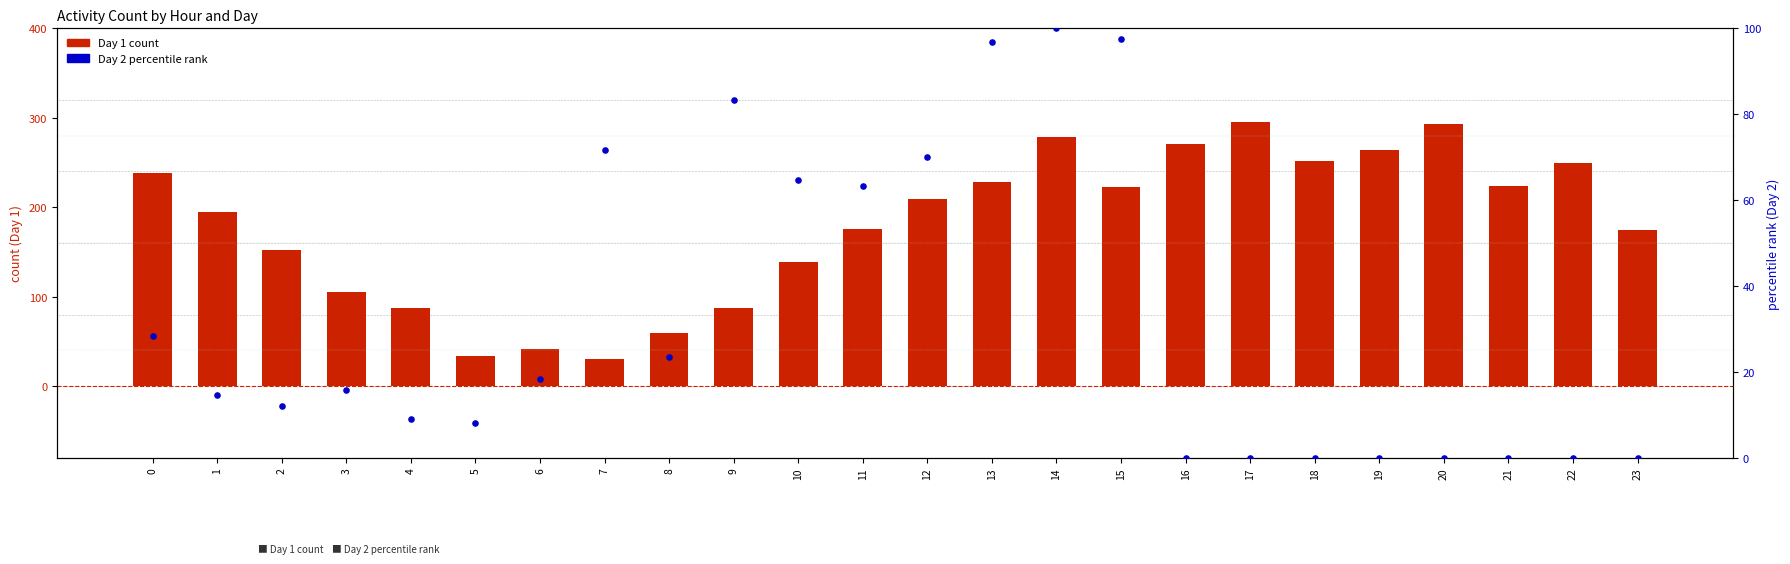

Which series contains the lowest Y value?

Day 2 percentile